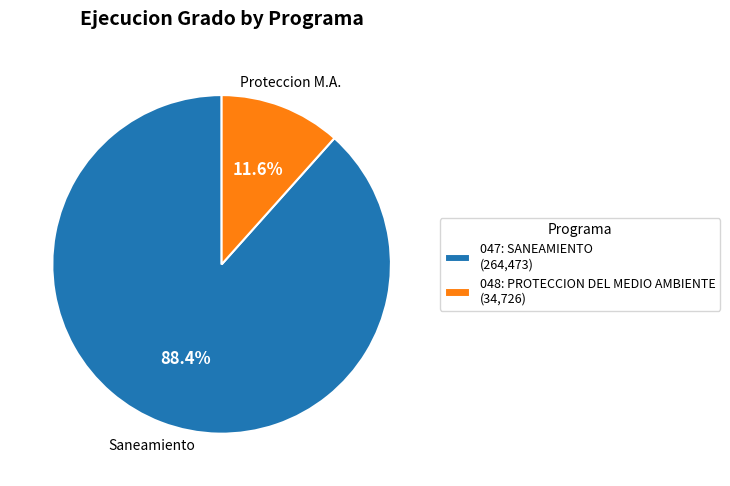

Which has a higher value, 048: PROTECCION DEL MEDIO AMBIENTE (34,726) or 047: SANEAMIENTO (264,473)?

047: SANEAMIENTO (264,473)